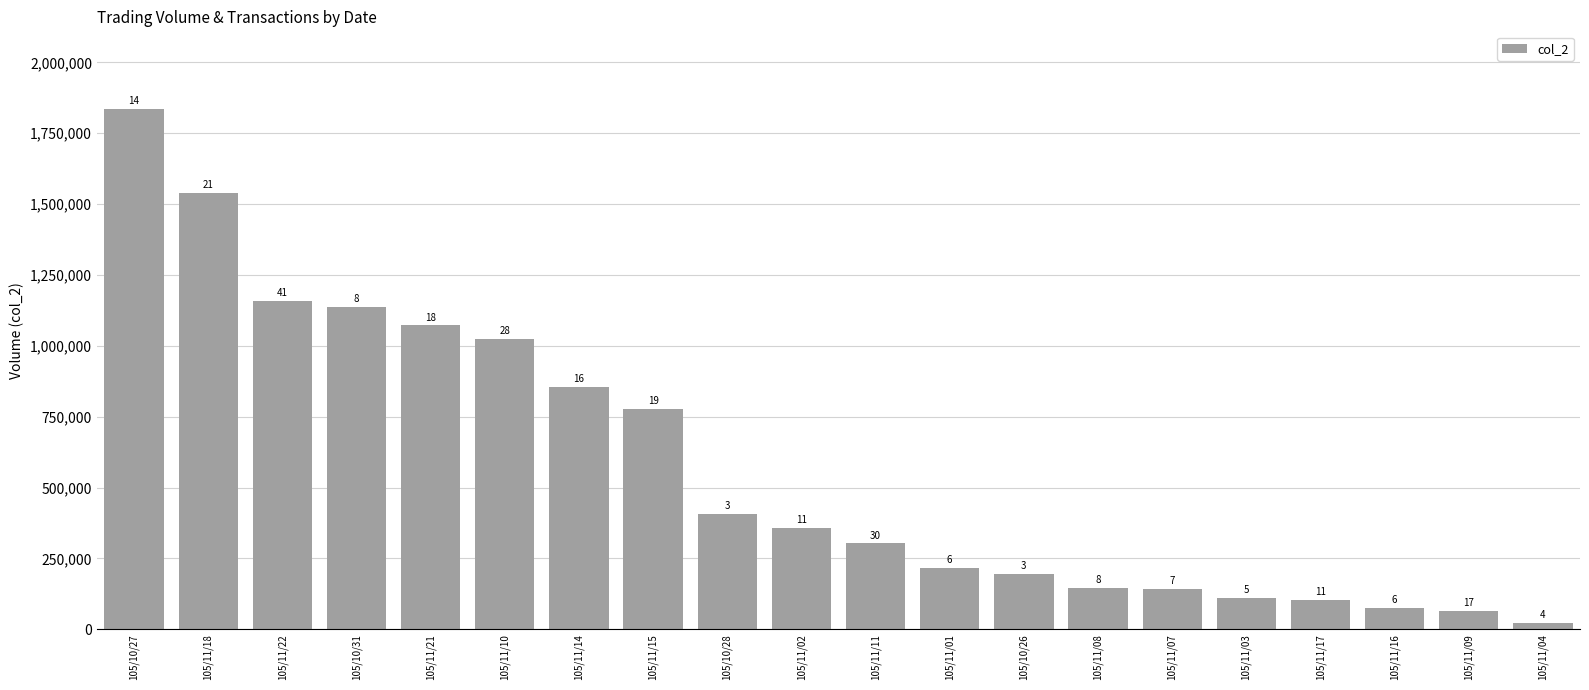

Are the bars horizontal?

No